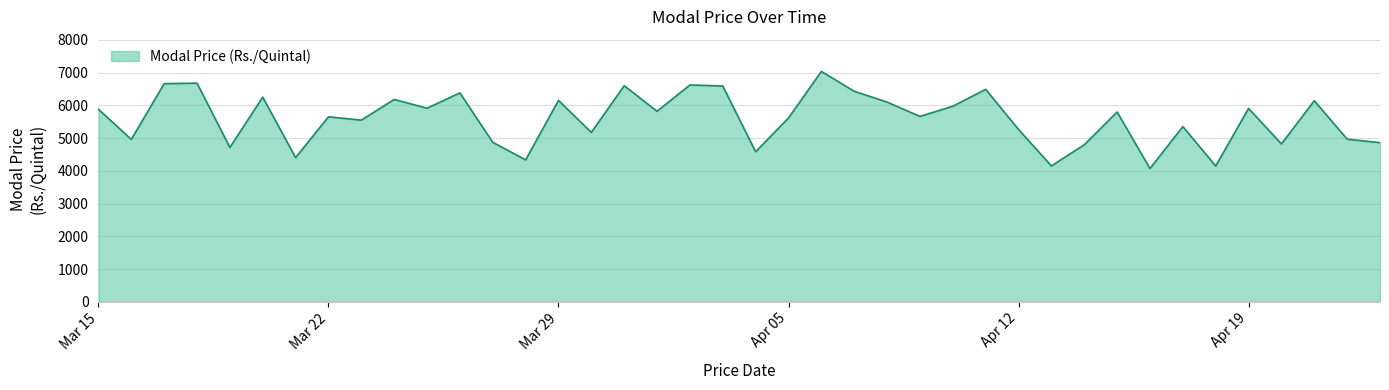

What is the maximum value shown in the chart?

7037.4